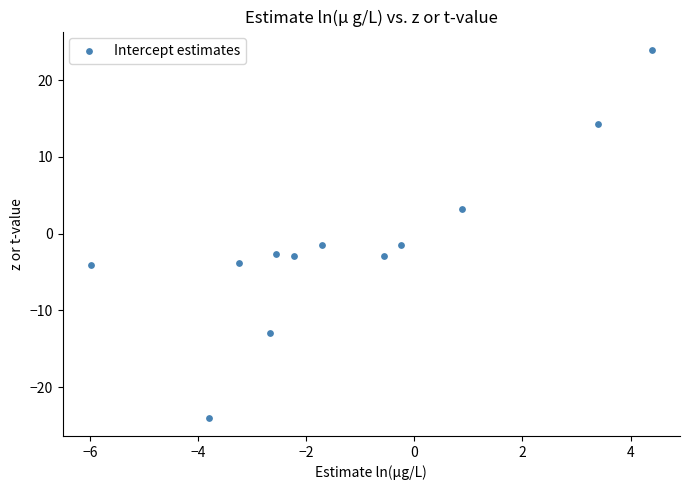

What is the average Y value?

-1.2